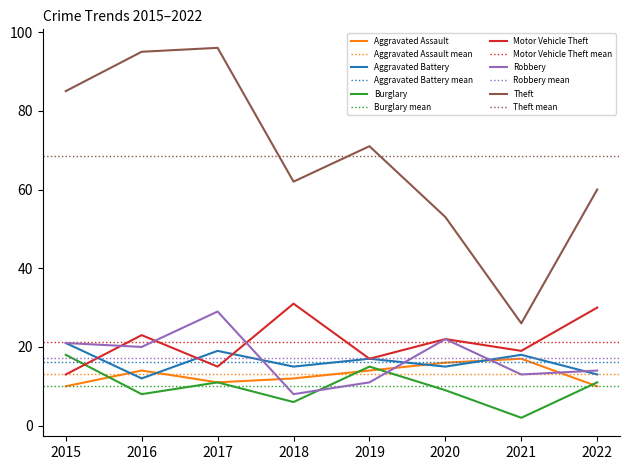

Does the chart display data point markers on the line(s)?

No